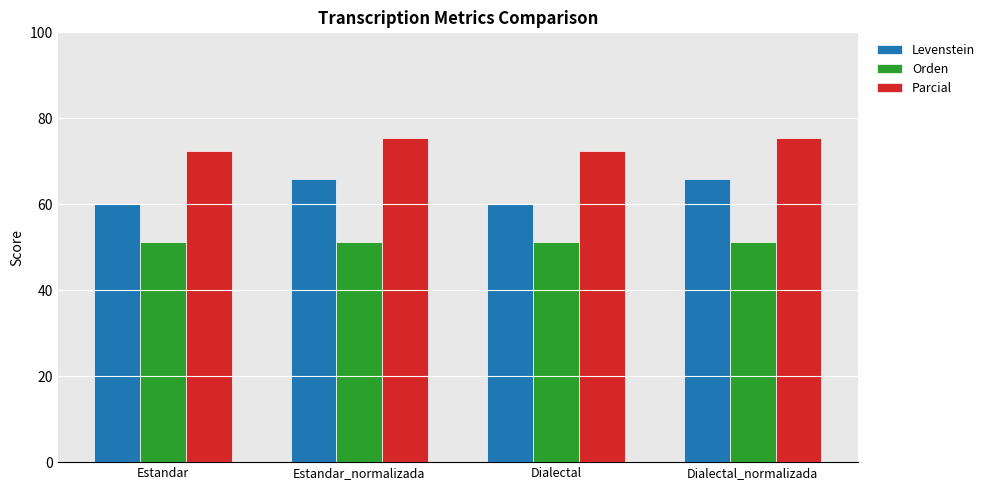

Is the value of Orden at Dialectal greater than the value of Parcial at Dialectal?

No